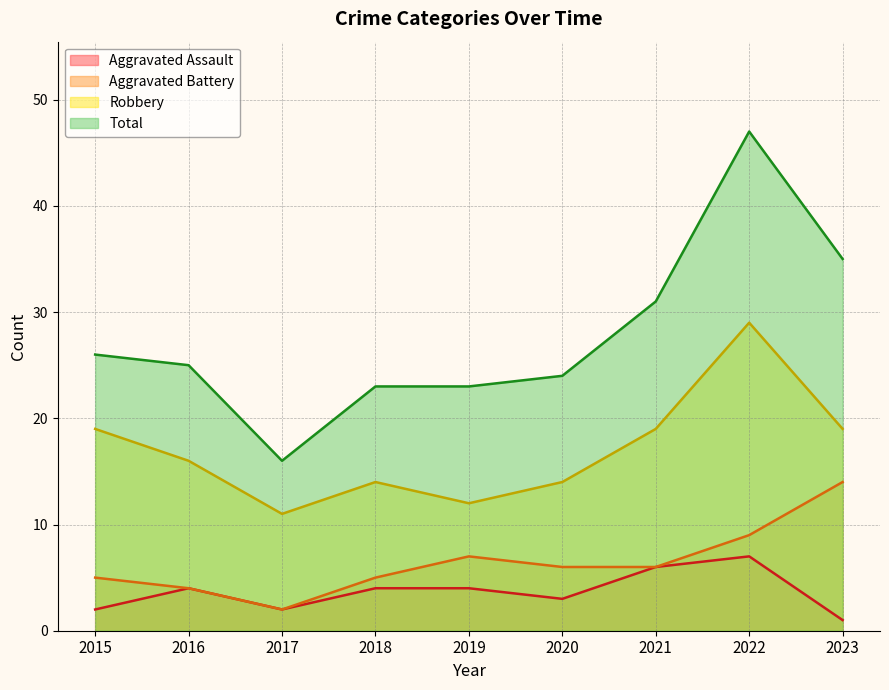

What is the difference between the maximum and minimum values in the Total series?

31